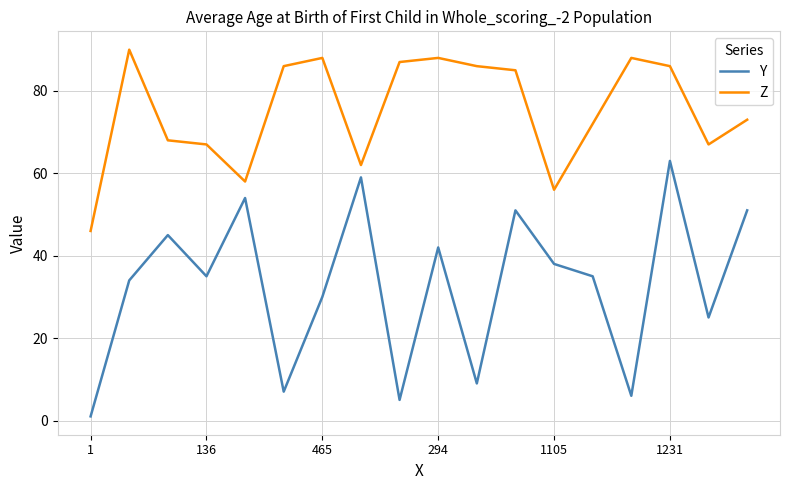

How many lines are shown in the chart?

2